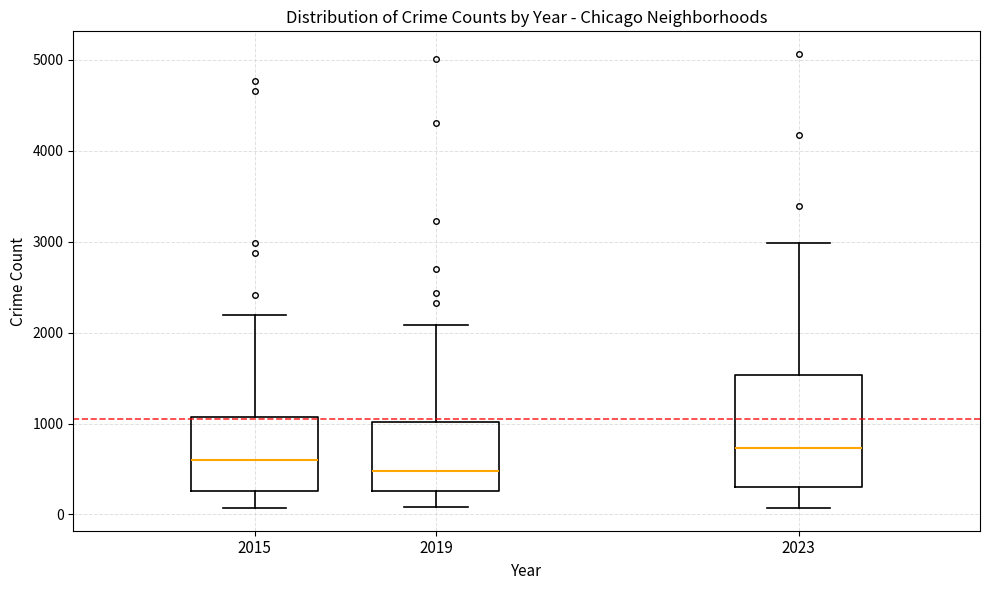

Reading left to right, read every box against the y-axis: the position of its median line, the range the box covers, and the ends of its whiskers. The values are not printed on the chart, so give them approximately, as read against the axis.

2015: median 600, box 300 to 1100, whiskers 100 to 2200
2019: median 500, box 300 to 1000, whiskers 100 to 2100
2023: median 700, box 300 to 1500, whiskers 100 to 3000